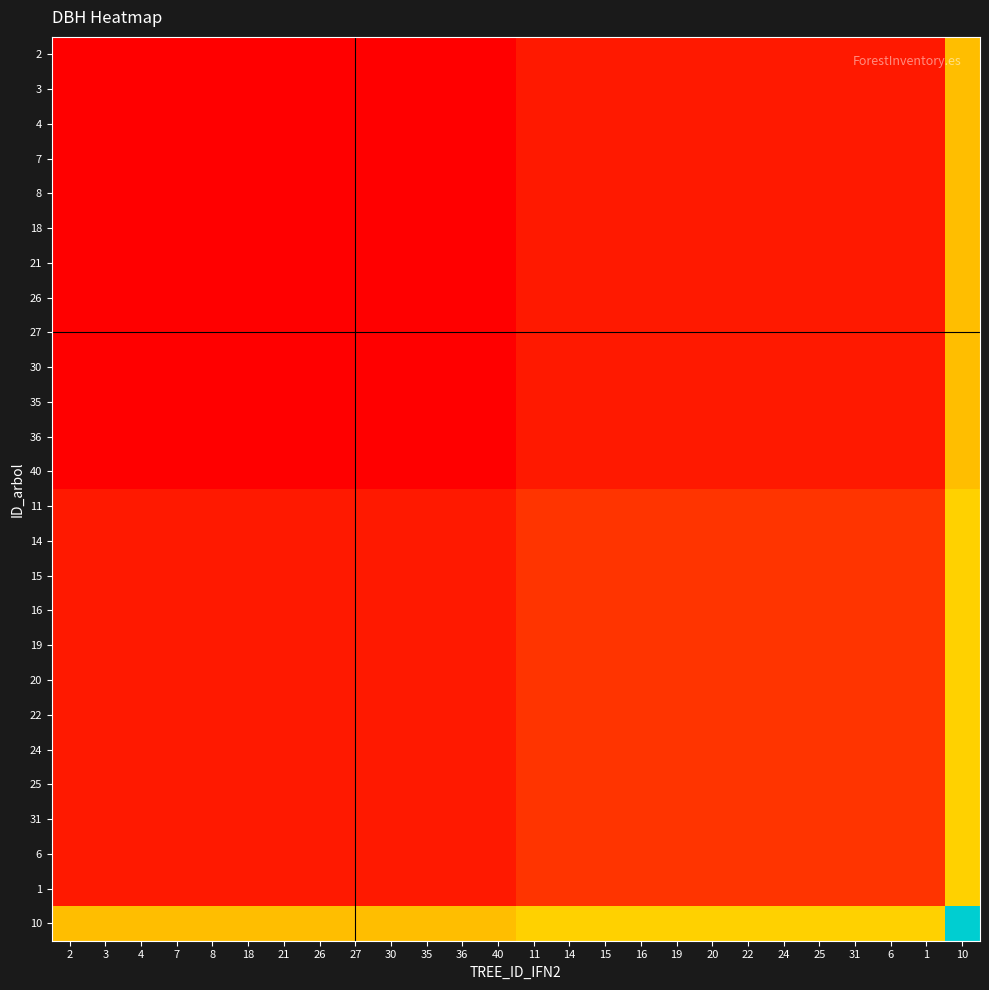

Reading right to left, list all the values displayed in this chart.

2: 10=70.7	1=23.0	6=23.0	31=23.0	25=23.0	24=23.0	22=23.0	20=23.0	19=23.0	16=23.0	15=23.0	14=23.0	11=23.0	40=14.2	36=14.2	35=14.2	30=14.2	27=14.2	26=14.2	21=14.2	18=14.2	8=14.2	7=14.2	4=14.2	3=14.2	2=14.2
3: 10=70.7	1=23.0	6=23.0	31=23.0	25=23.0	24=23.0	22=23.0	20=23.0	19=23.0	16=23.0	15=23.0	14=23.0	11=23.0	40=14.2	36=14.2	35=14.2	30=14.2	27=14.2	26=14.2	21=14.2	18=14.2	8=14.2	7=14.2	4=14.2	3=14.2	2=14.2
4: 10=70.7	1=23.0	6=23.0	31=23.0	25=23.0	24=23.0	22=23.0	20=23.0	19=23.0	16=23.0	15=23.0	14=23.0	11=23.0	40=14.2	36=14.2	35=14.2	30=14.2	27=14.2	26=14.2	21=14.2	18=14.2	8=14.2	7=14.2	4=14.2	3=14.2	2=14.2
7: 10=70.7	1=23.0	6=23.0	31=23.0	25=23.0	24=23.0	22=23.0	20=23.0	19=23.0	16=23.0	15=23.0	14=23.0	11=23.0	40=14.2	36=14.2	35=14.2	30=14.2	27=14.2	26=14.2	21=14.2	18=14.2	8=14.2	7=14.2	4=14.2	3=14.2	2=14.2
8: 10=70.7	1=23.0	6=23.0	31=23.0	25=23.0	24=23.0	22=23.0	20=23.0	19=23.0	16=23.0	15=23.0	14=23.0	11=23.0	40=14.2	36=14.2	35=14.2	30=14.2	27=14.2	26=14.2	21=14.2	18=14.2	8=14.2	7=14.2	4=14.2	3=14.2	2=14.2
18: 10=70.7	1=23.0	6=23.0	31=23.0	25=23.0	24=23.0	22=23.0	20=23.0	19=23.0	16=23.0	15=23.0	14=23.0	11=23.0	40=14.2	36=14.2	35=14.2	30=14.2	27=14.2	26=14.2	21=14.2	18=14.2	8=14.2	7=14.2	4=14.2	3=14.2	2=14.2
21: 10=70.7	1=23.0	6=23.0	31=23.0	25=23.0	24=23.0	22=23.0	20=23.0	19=23.0	16=23.0	15=23.0	14=23.0	11=23.0	40=14.2	36=14.2	35=14.2	30=14.2	27=14.2	26=14.2	21=14.2	18=14.2	8=14.2	7=14.2	4=14.2	3=14.2	2=14.2
26: 10=70.7	1=23.0	6=23.0	31=23.0	25=23.0	24=23.0	22=23.0	20=23.0	19=23.0	16=23.0	15=23.0	14=23.0	11=23.0	40=14.2	36=14.2	35=14.2	30=14.2	27=14.2	26=14.2	21=14.2	18=14.2	8=14.2	7=14.2	4=14.2	3=14.2	2=14.2
27: 10=70.7	1=23.0	6=23.0	31=23.0	25=23.0	24=23.0	22=23.0	20=23.0	19=23.0	16=23.0	15=23.0	14=23.0	11=23.0	40=14.2	36=14.2	35=14.2	30=14.2	27=14.2	26=14.2	21=14.2	18=14.2	8=14.2	7=14.2	4=14.2	3=14.2	2=14.2
30: 10=70.7	1=23.0	6=23.0	31=23.0	25=23.0	24=23.0	22=23.0	20=23.0	19=23.0	16=23.0	15=23.0	14=23.0	11=23.0	40=14.2	36=14.2	35=14.2	30=14.2	27=14.2	26=14.2	21=14.2	18=14.2	8=14.2	7=14.2	4=14.2	3=14.2	2=14.2
35: 10=70.7	1=23.0	6=23.0	31=23.0	25=23.0	24=23.0	22=23.0	20=23.0	19=23.0	16=23.0	15=23.0	14=23.0	11=23.0	40=14.2	36=14.2	35=14.2	30=14.2	27=14.2	26=14.2	21=14.2	18=14.2	8=14.2	7=14.2	4=14.2	3=14.2	2=14.2
36: 10=70.7	1=23.0	6=23.0	31=23.0	25=23.0	24=23.0	22=23.0	20=23.0	19=23.0	16=23.0	15=23.0	14=23.0	11=23.0	40=14.2	36=14.2	35=14.2	30=14.2	27=14.2	26=14.2	21=14.2	18=14.2	8=14.2	7=14.2	4=14.2	3=14.2	2=14.2
40: 10=70.7	1=23.0	6=23.0	31=23.0	25=23.0	24=23.0	22=23.0	20=23.0	19=23.0	16=23.0	15=23.0	14=23.0	11=23.0	40=14.2	36=14.2	35=14.2	30=14.2	27=14.2	26=14.2	21=14.2	18=14.2	8=14.2	7=14.2	4=14.2	3=14.2	2=14.2
11: 10=79.6	1=31.8	6=31.8	31=31.8	25=31.8	24=31.8	22=31.8	20=31.8	19=31.8	16=31.8	15=31.8	14=31.8	11=31.8	40=23.0	36=23.0	35=23.0	30=23.0	27=23.0	26=23.0	21=23.0	18=23.0	8=23.0	7=23.0	4=23.0	3=23.0	2=23.0
14: 10=79.6	1=31.8	6=31.8	31=31.8	25=31.8	24=31.8	22=31.8	20=31.8	19=31.8	16=31.8	15=31.8	14=31.8	11=31.8	40=23.0	36=23.0	35=23.0	30=23.0	27=23.0	26=23.0	21=23.0	18=23.0	8=23.0	7=23.0	4=23.0	3=23.0	2=23.0
15: 10=79.6	1=31.8	6=31.8	31=31.8	25=31.8	24=31.8	22=31.8	20=31.8	19=31.8	16=31.8	15=31.8	14=31.8	11=31.8	40=23.0	36=23.0	35=23.0	30=23.0	27=23.0	26=23.0	21=23.0	18=23.0	8=23.0	7=23.0	4=23.0	3=23.0	2=23.0
16: 10=79.6	1=31.8	6=31.8	31=31.8	25=31.8	24=31.8	22=31.8	20=31.8	19=31.8	16=31.8	15=31.8	14=31.8	11=31.8	40=23.0	36=23.0	35=23.0	30=23.0	27=23.0	26=23.0	21=23.0	18=23.0	8=23.0	7=23.0	4=23.0	3=23.0	2=23.0
19: 10=79.6	1=31.8	6=31.8	31=31.8	25=31.8	24=31.8	22=31.8	20=31.8	19=31.8	16=31.8	15=31.8	14=31.8	11=31.8	40=23.0	36=23.0	35=23.0	30=23.0	27=23.0	26=23.0	21=23.0	18=23.0	8=23.0	7=23.0	4=23.0	3=23.0	2=23.0
20: 10=79.6	1=31.8	6=31.8	31=31.8	25=31.8	24=31.8	22=31.8	20=31.8	19=31.8	16=31.8	15=31.8	14=31.8	11=31.8	40=23.0	36=23.0	35=23.0	30=23.0	27=23.0	26=23.0	21=23.0	18=23.0	8=23.0	7=23.0	4=23.0	3=23.0	2=23.0
22: 10=79.6	1=31.8	6=31.8	31=31.8	25=31.8	24=31.8	22=31.8	20=31.8	19=31.8	16=31.8	15=31.8	14=31.8	11=31.8	40=23.0	36=23.0	35=23.0	30=23.0	27=23.0	26=23.0	21=23.0	18=23.0	8=23.0	7=23.0	4=23.0	3=23.0	2=23.0
24: 10=79.6	1=31.8	6=31.8	31=31.8	25=31.8	24=31.8	22=31.8	20=31.8	19=31.8	16=31.8	15=31.8	14=31.8	11=31.8	40=23.0	36=23.0	35=23.0	30=23.0	27=23.0	26=23.0	21=23.0	18=23.0	8=23.0	7=23.0	4=23.0	3=23.0	2=23.0
25: 10=79.6	1=31.8	6=31.8	31=31.8	25=31.8	24=31.8	22=31.8	20=31.8	19=31.8	16=31.8	15=31.8	14=31.8	11=31.8	40=23.0	36=23.0	35=23.0	30=23.0	27=23.0	26=23.0	21=23.0	18=23.0	8=23.0	7=23.0	4=23.0	3=23.0	2=23.0
31: 10=79.6	1=31.8	6=31.8	31=31.8	25=31.8	24=31.8	22=31.8	20=31.8	19=31.8	16=31.8	15=31.8	14=31.8	11=31.8	40=23.0	36=23.0	35=23.0	30=23.0	27=23.0	26=23.0	21=23.0	18=23.0	8=23.0	7=23.0	4=23.0	3=23.0	2=23.0
6: 10=79.6	1=31.8	6=31.8	31=31.8	25=31.8	24=31.8	22=31.8	20=31.8	19=31.8	16=31.8	15=31.8	14=31.8	11=31.8	40=23.0	36=23.0	35=23.0	30=23.0	27=23.0	26=23.0	21=23.0	18=23.0	8=23.0	7=23.0	4=23.0	3=23.0	2=23.0
1: 10=79.6	1=31.8	6=31.8	31=31.8	25=31.8	24=31.8	22=31.8	20=31.8	19=31.8	16=31.8	15=31.8	14=31.8	11=31.8	40=23.0	36=23.0	35=23.0	30=23.0	27=23.0	26=23.0	21=23.0	18=23.0	8=23.0	7=23.0	4=23.0	3=23.0	2=23.0
10: 10=127.3	1=79.6	6=79.6	31=79.6	25=79.6	24=79.6	22=79.6	20=79.6	19=79.6	16=79.6	15=79.6	14=79.6	11=79.6	40=70.7	36=70.7	35=70.7	30=70.7	27=70.7	26=70.7	21=70.7	18=70.7	8=70.7	7=70.7	4=70.7	3=70.7	2=70.7